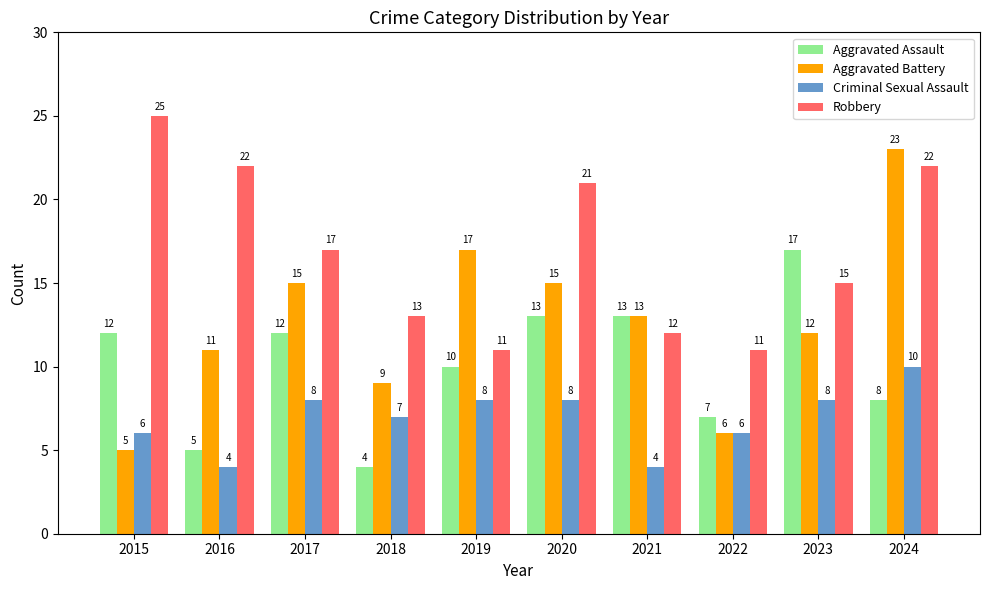

The Criminal Sexual Assault series shows 6 at 2022. True or false?

True